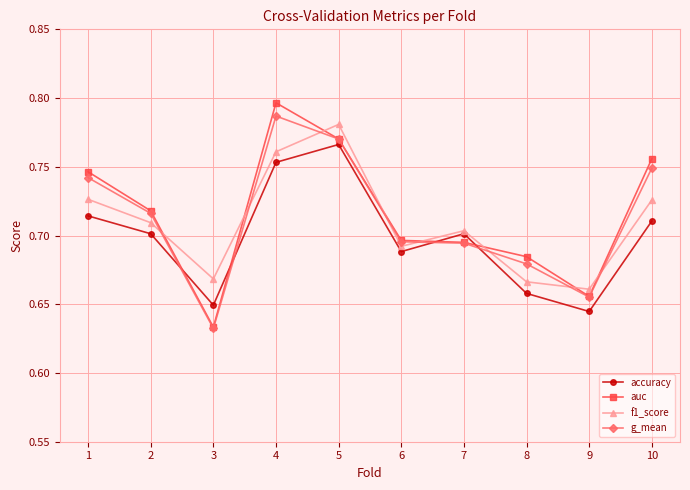

Is the value of g_mean at 10 greater than the value of f1_score at 1?

Yes